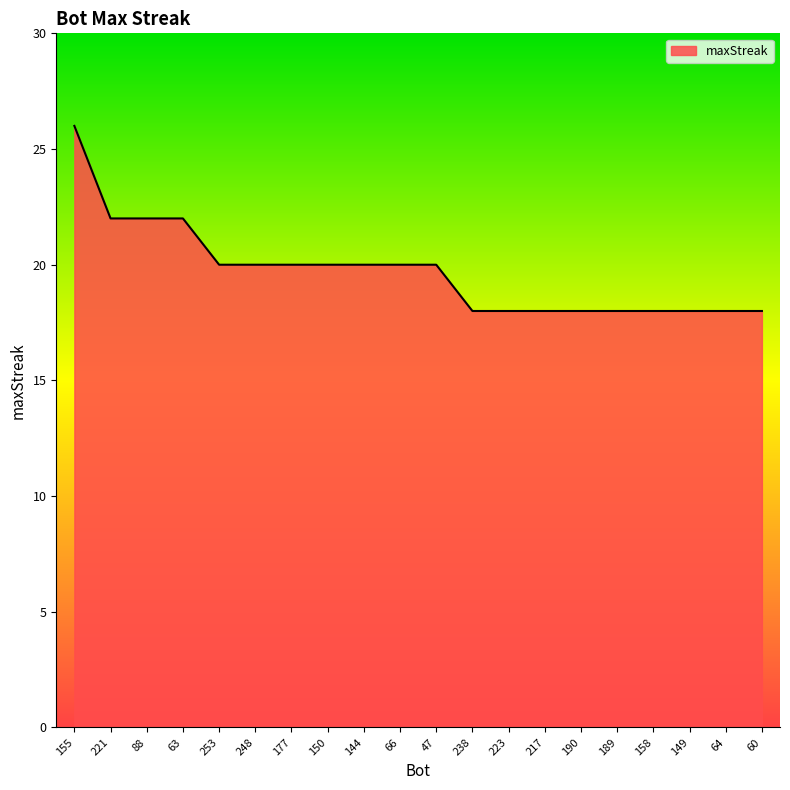

The chart shows a value of 20 at 47. True or false?

True